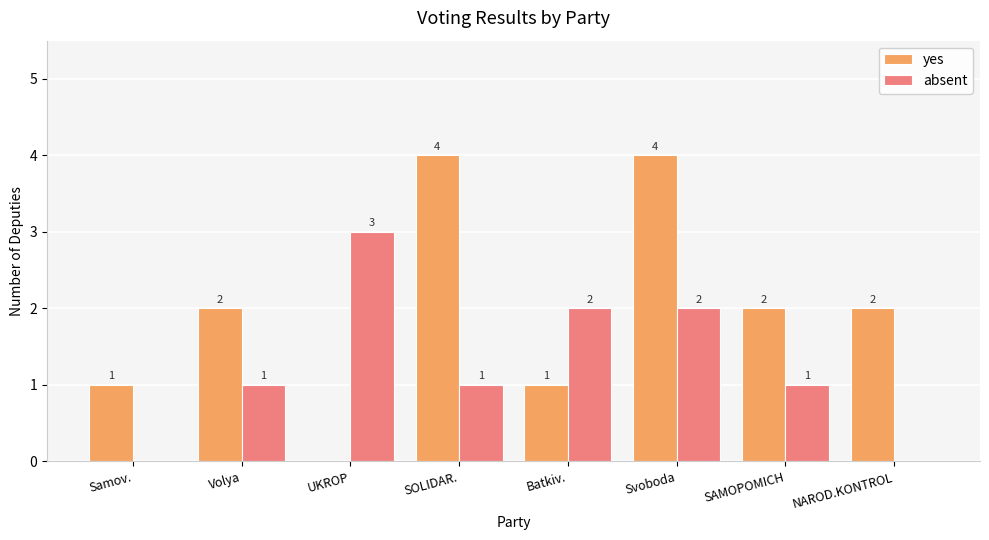

What is the highest value of the absent series?

3